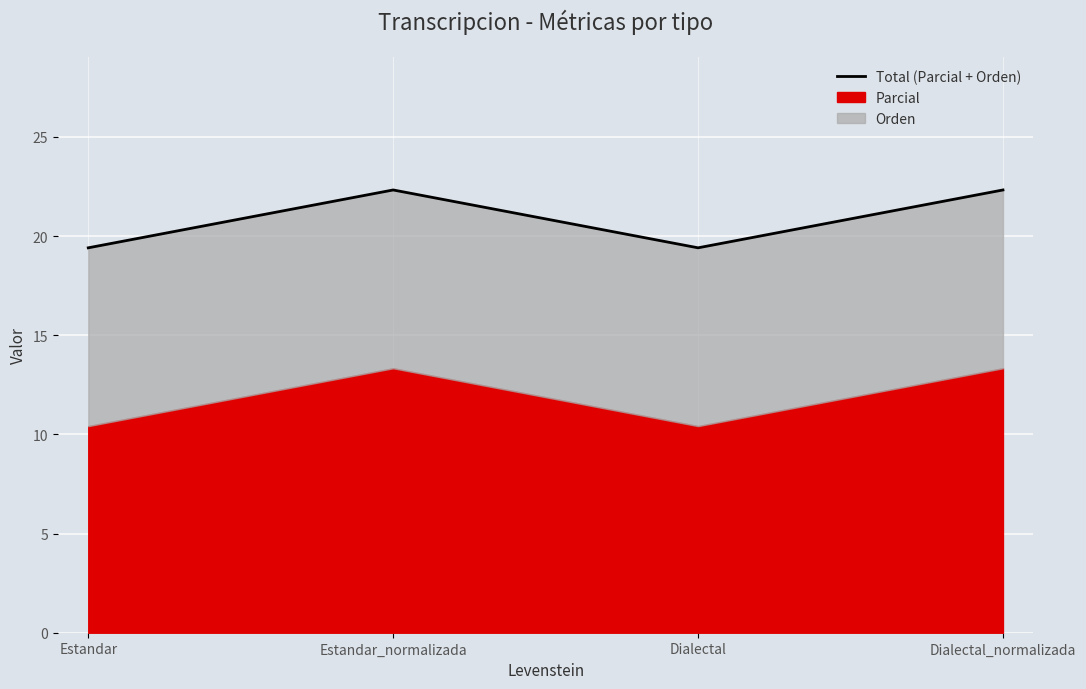

What is the label of the 2nd point from the right?

Dialectal